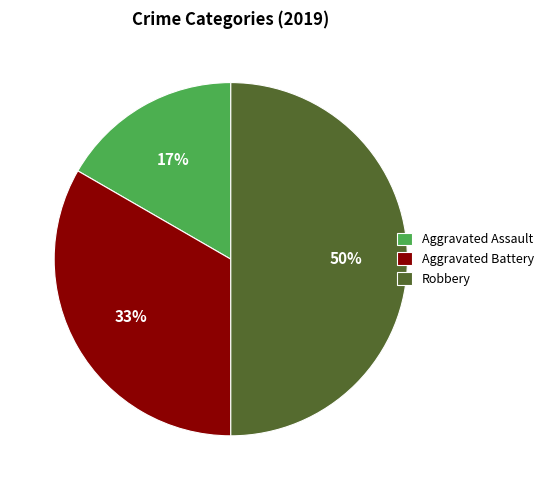

To the nearest percent, what percentage of the pie is Aggravated Battery?

33%